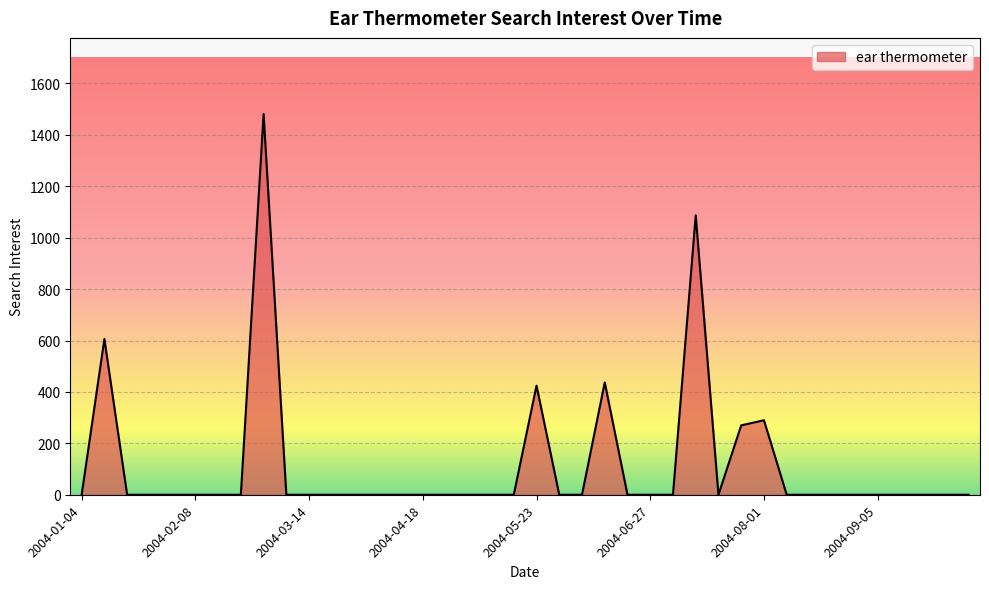

What is the greatest value displayed?

1481.1